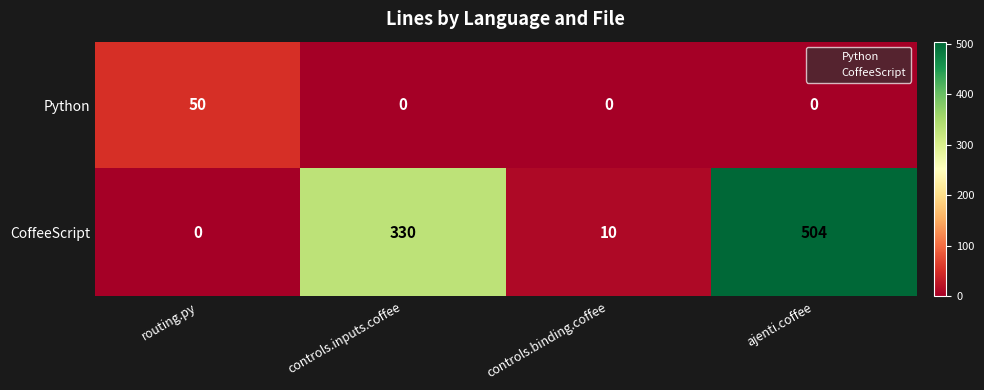

At how many categories does at least one series exceed 473?

1